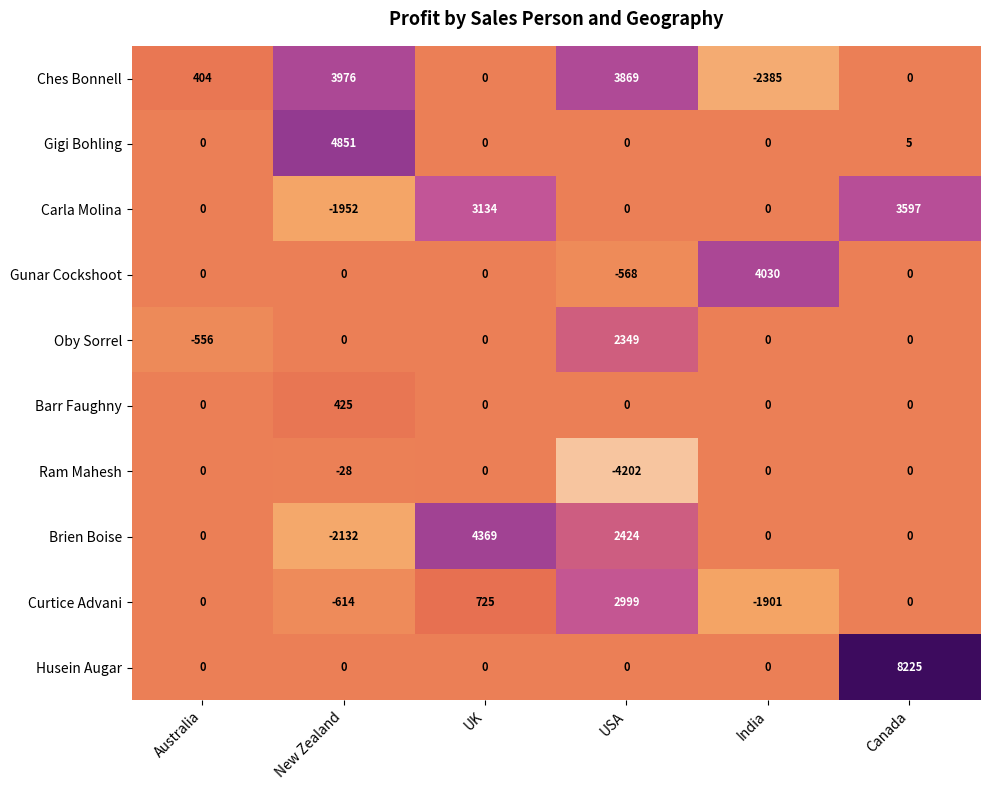

Which series has the largest range (max minus min)?

Husein Augar